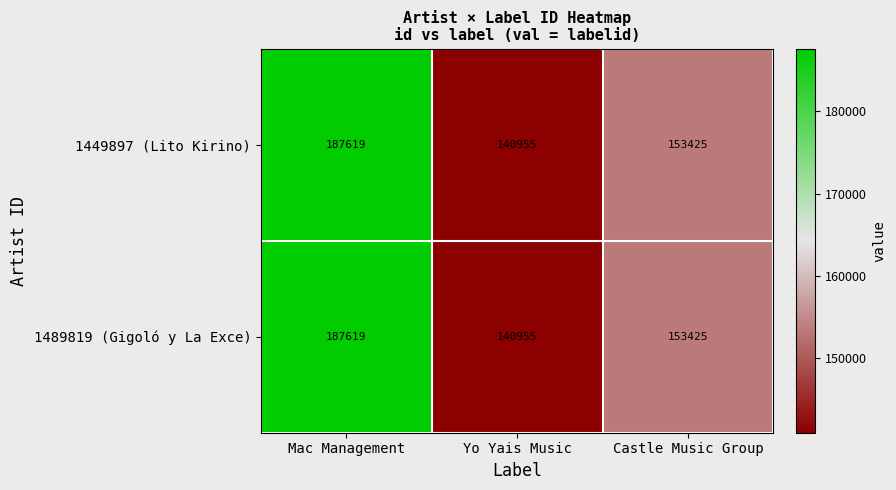

Reading left to right, transcribe all the data shown in this chart.

1449897 (Lito Kirino): Mac Management=187619	Yo Yais Music=140955	Castle Music Group=153425
1489819 (Gigoló y La Exce): Mac Management=187619	Yo Yais Music=140955	Castle Music Group=153425